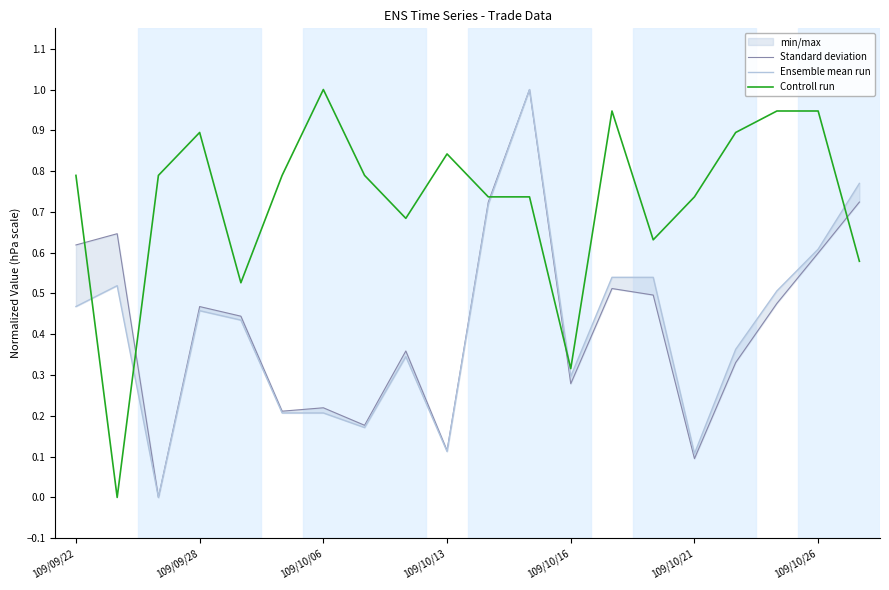

The Controll run series shows 0.3 at 109/10/26. True or false?

False